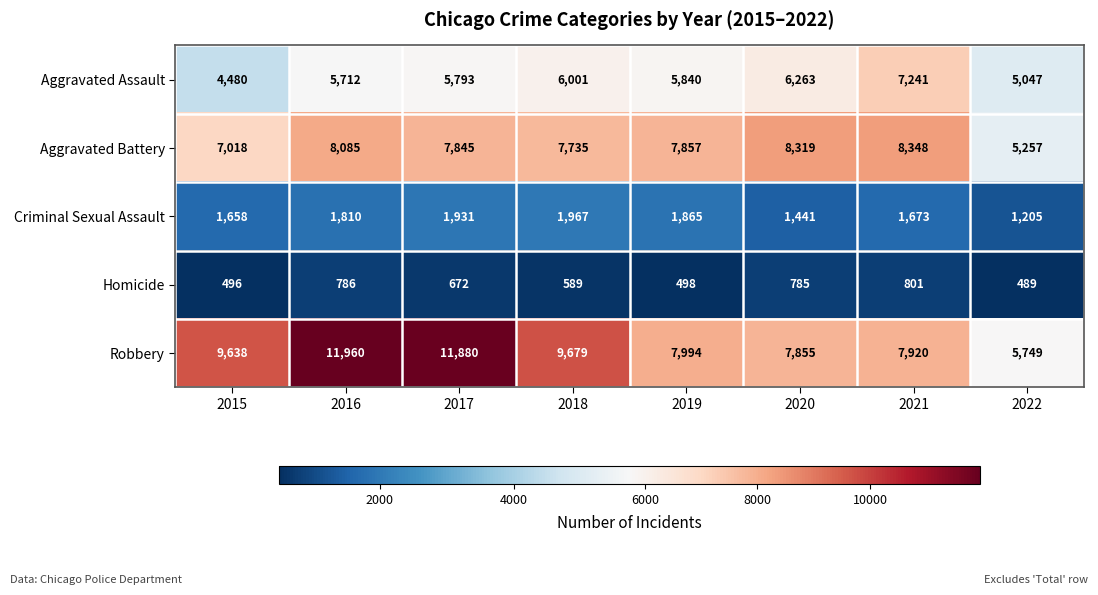

Which label corresponds to the smallest value in the chart?

2022